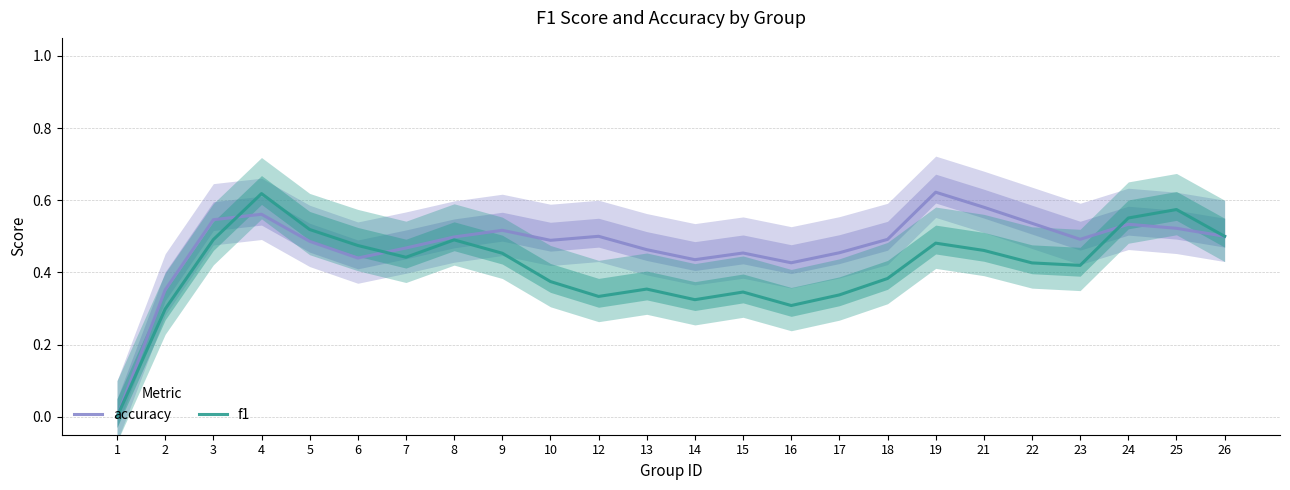

Rank the categories by accuracy value from lowest to highest.

1, 2, 16, 14, 6, 15, 17, 13, 7, 5, 10, 18, 23, 8, 12, 26, 9, 25, 24, 22, 3, 4, 21, 19